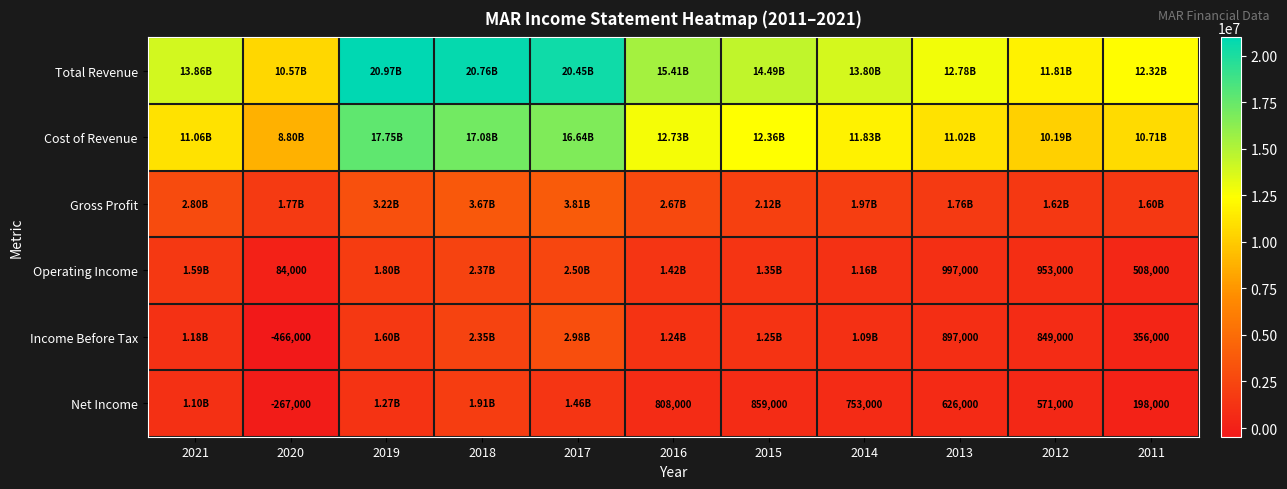

What is the sum of the Operating Income values at 2011 and 2020?

592000